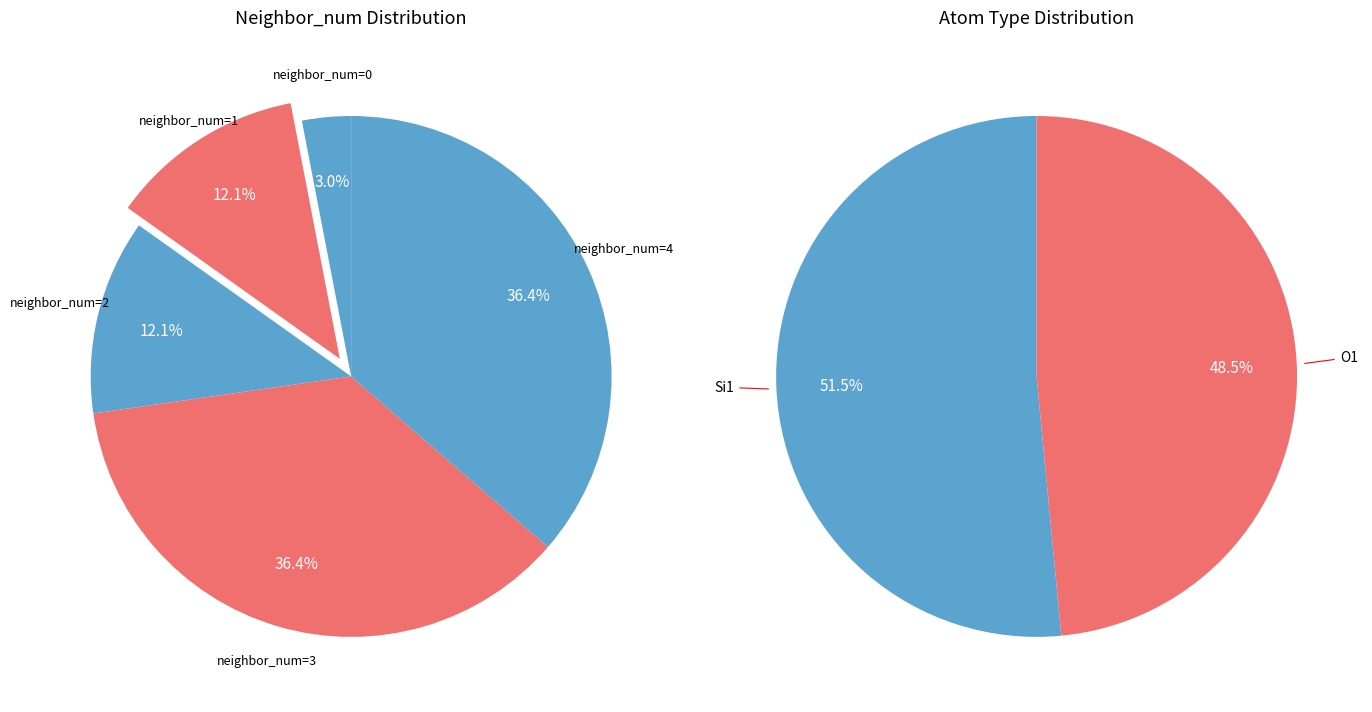

The neighbor_num=2 slice represents 12% of the pie. True or false?

True